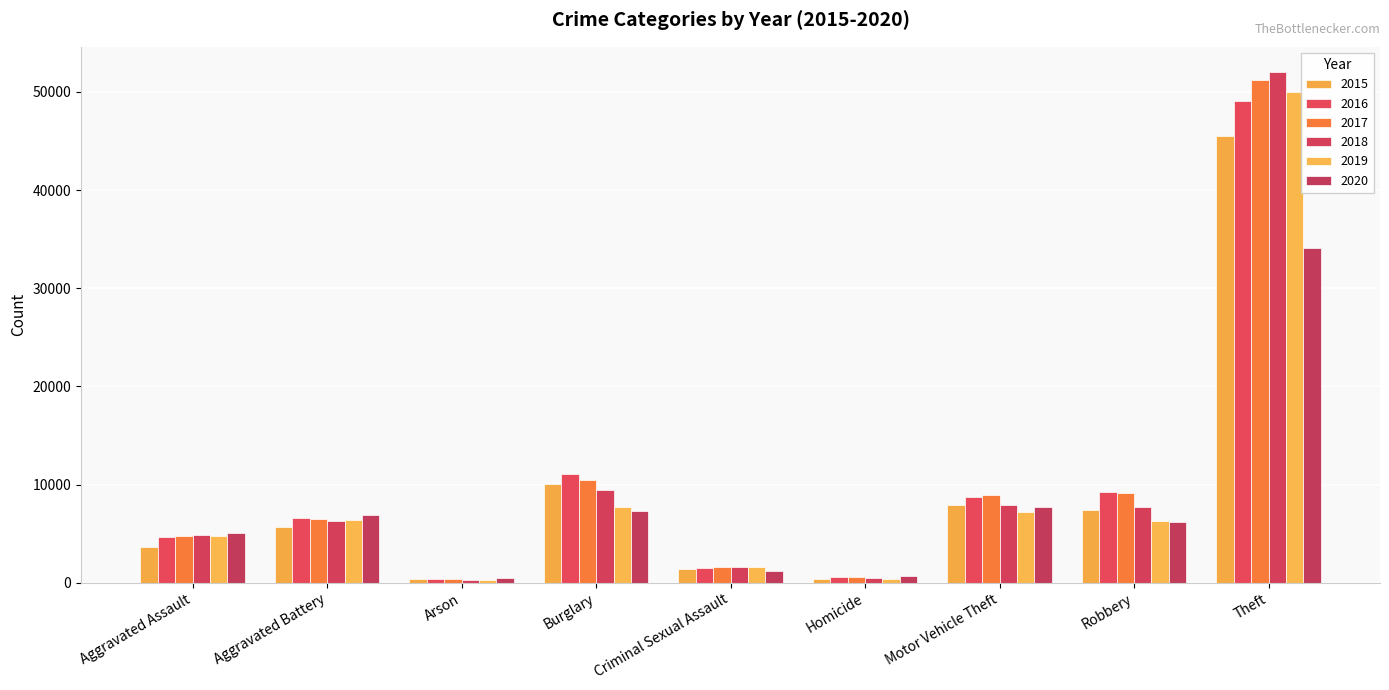

Reading right to left, extract all data points from this chart.

2015: Theft=45554	Robbery=7364	Motor Vehicle Theft=7916	Homicide=411	Criminal Sexual Assault=1414	Burglary=10011	Arson=350	Aggravated Battery=5702	Aggravated Assault=3620
2016: Theft=49049	Robbery=9218	Motor Vehicle Theft=8712	Homicide=606	Criminal Sexual Assault=1539	Burglary=11038	Arson=420	Aggravated Battery=6628	Aggravated Assault=4635
2017: Theft=51190	Robbery=9147	Motor Vehicle Theft=8965	Homicide=572	Criminal Sexual Assault=1614	Burglary=10419	Arson=370	Aggravated Battery=6454	Aggravated Assault=4731
2018: Theft=51995	Robbery=7690	Motor Vehicle Theft=7908	Homicide=476	Criminal Sexual Assault=1640	Burglary=9423	Arson=298	Aggravated Battery=6317	Aggravated Assault=4888
2019: Theft=49973	Robbery=6279	Motor Vehicle Theft=7206	Homicide=418	Criminal Sexual Assault=1580	Burglary=7677	Arson=293	Aggravated Battery=6381	Aggravated Assault=4744
2020: Theft=34113	Robbery=6207	Motor Vehicle Theft=7707	Homicide=647	Criminal Sexual Assault=1224	Burglary=7325	Arson=475	Aggravated Battery=6868	Aggravated Assault=5082